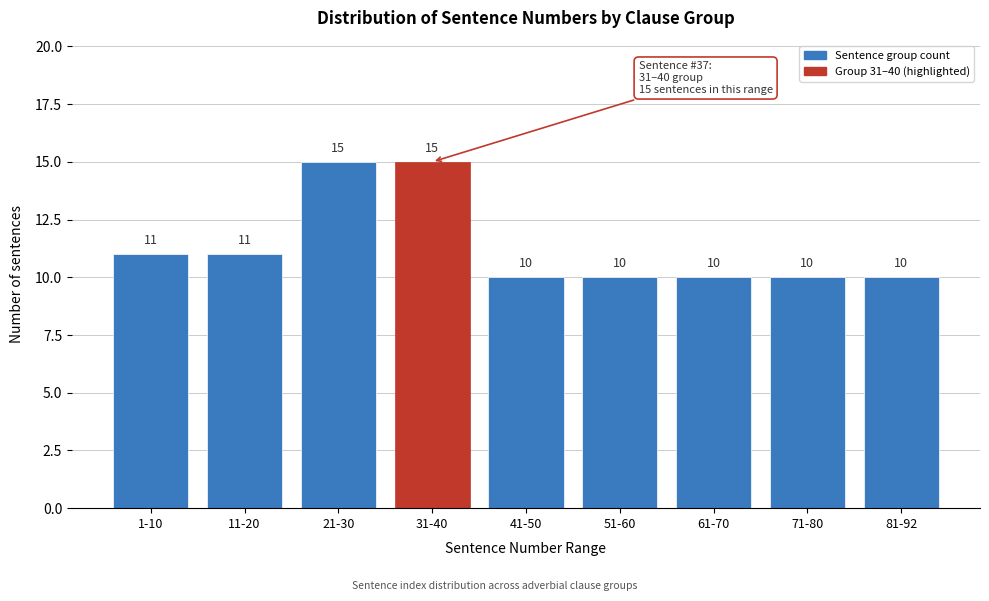

Reading left to right, transcribe all the data shown in this chart.

11	11	15	15	10	10	10	10	10